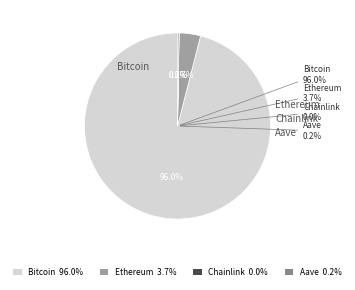

Which slice is the smallest?

Chainlink